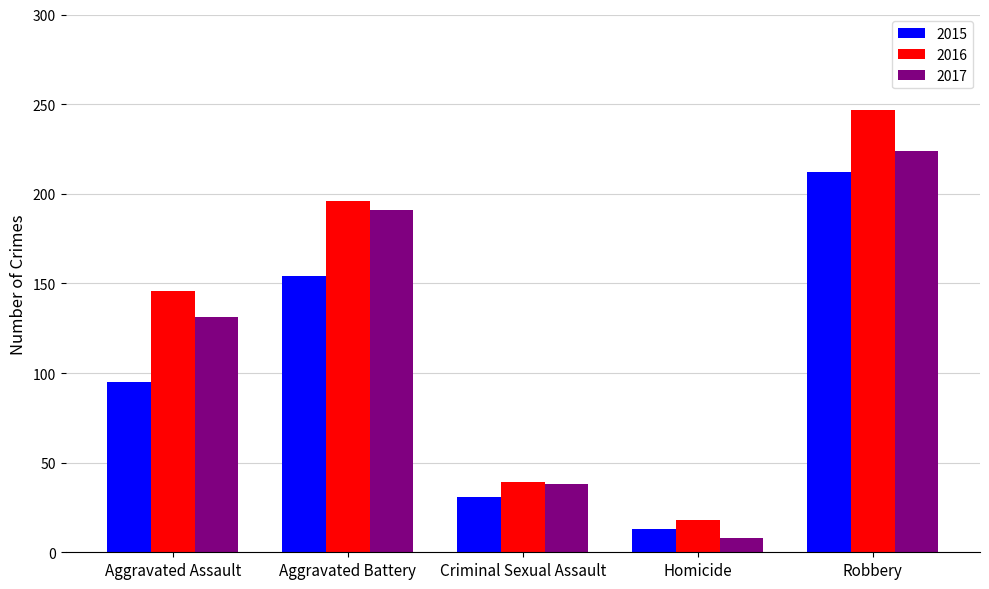

What is the average value of the 2017 series?

118